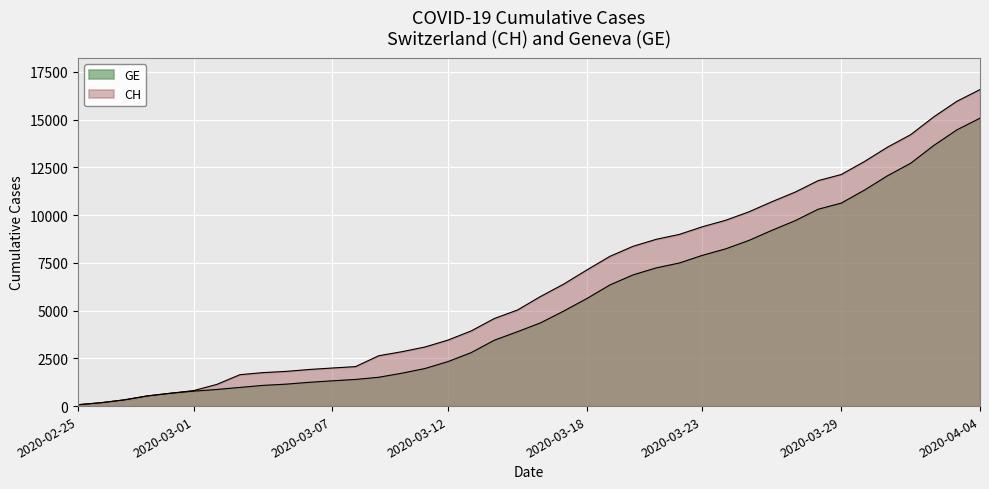

True or false: CH and GE cross at least once.

False